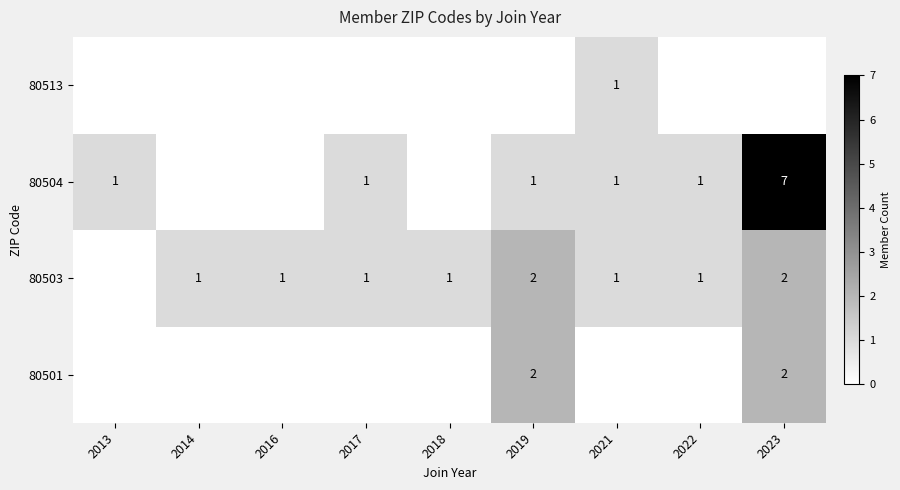

What is the sum of the 80501 values at 2023 and 2019?

4